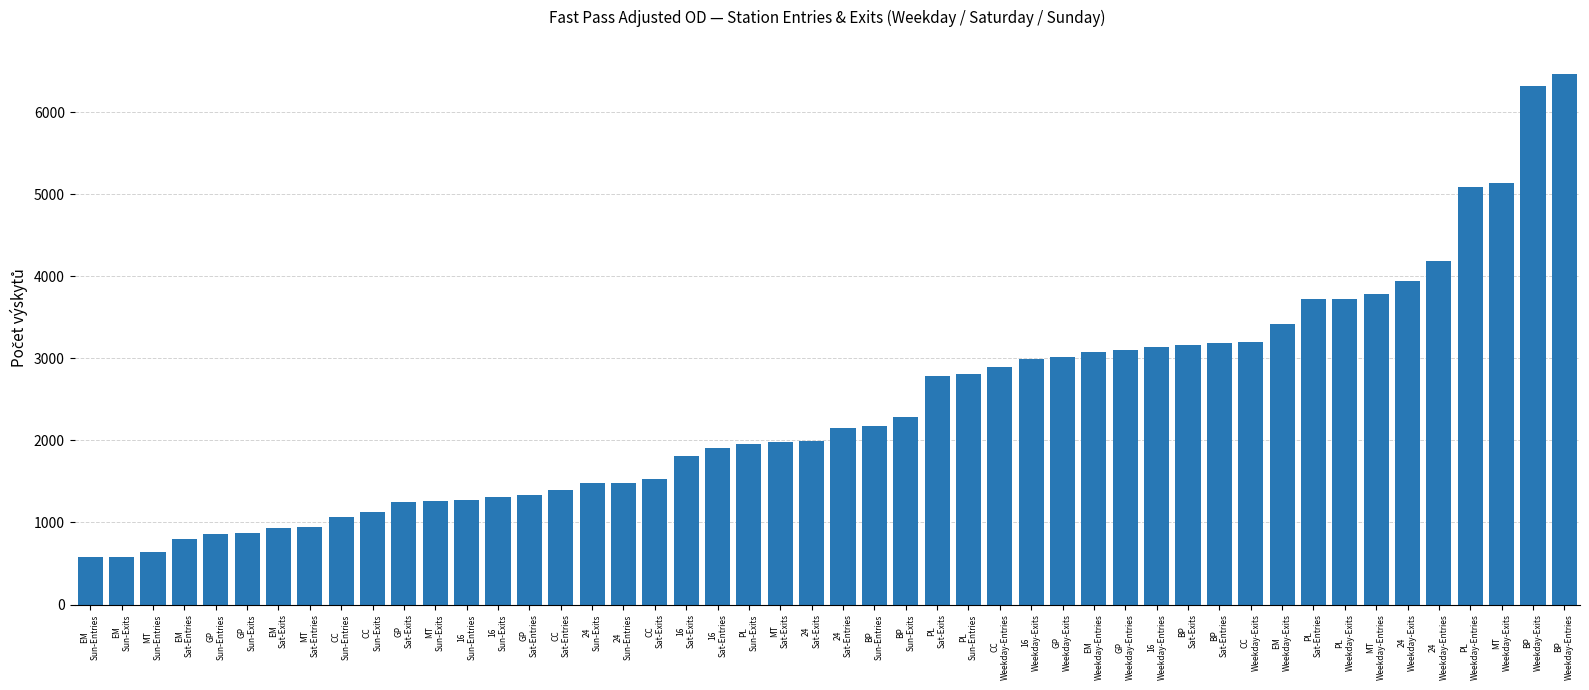

Which category has the highest value across all series?

BP
Weekday-Entries